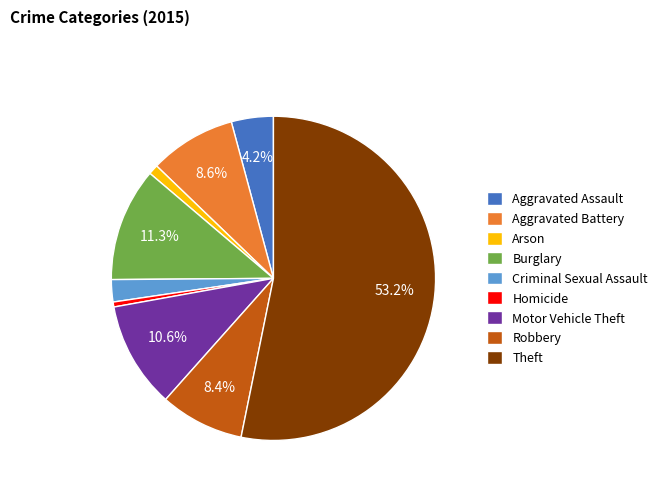

Is the sum of Arson and Homicide greater than half?

No